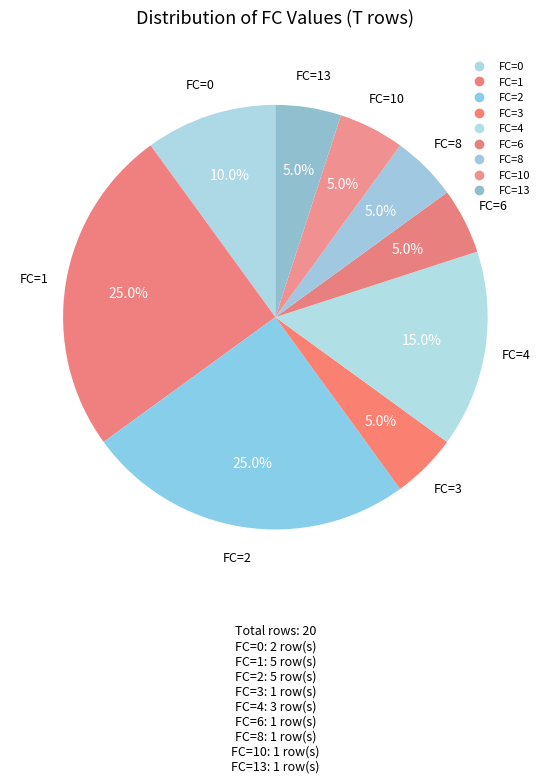

How many segments does this pie chart have?

9